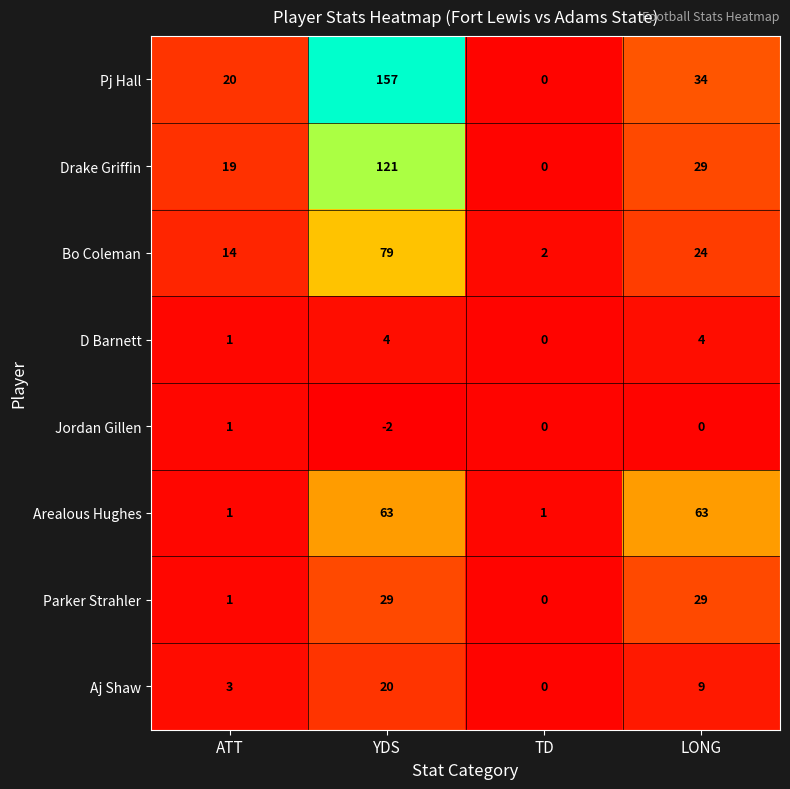

Between ATT and LONG, which series saw the biggest shift?

Arealous Hughes